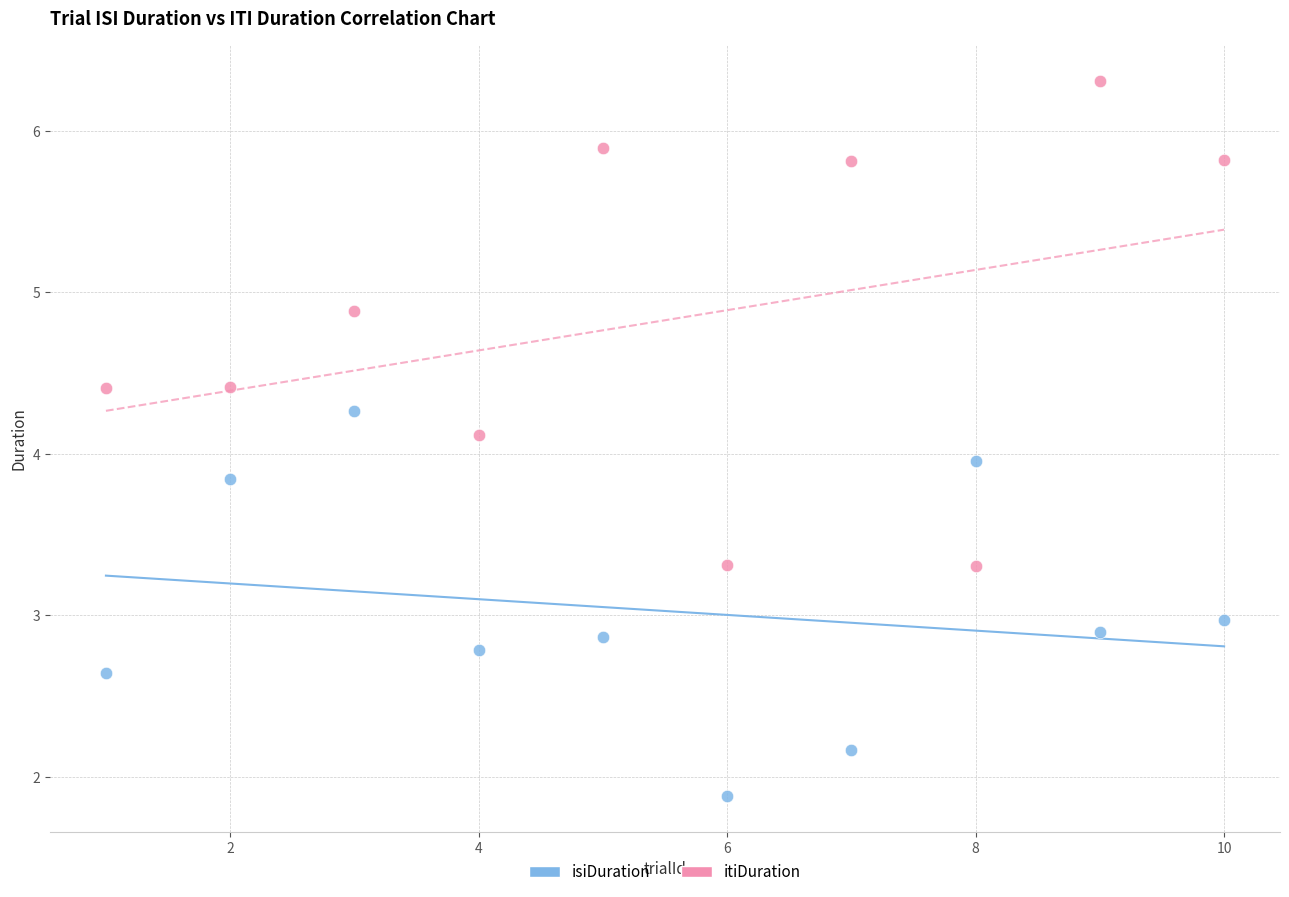

Which series has the largest Y range (max minus min)?

itiDuration